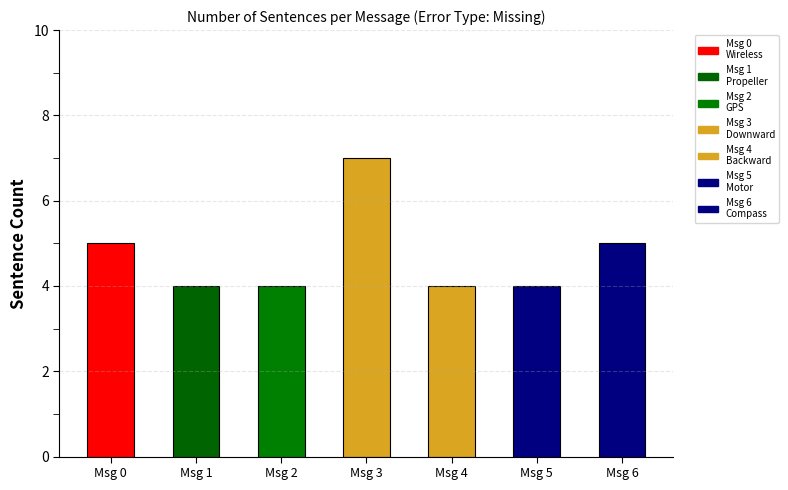

Rank the categories by value from lowest to highest.

1, 2, 4, 5, 0, 6, 3